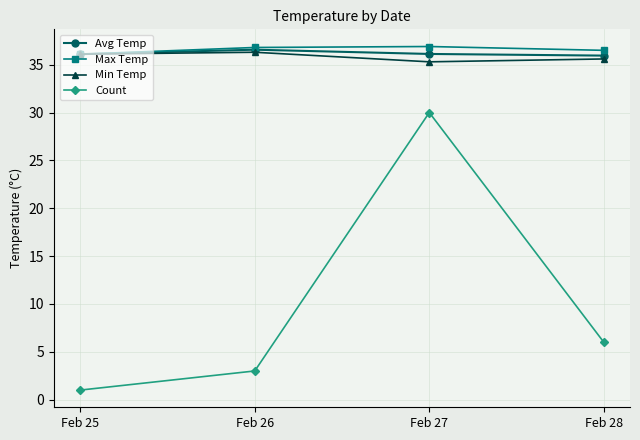

The Min Temp series shows 15.5 at Feb 26. True or false?

False